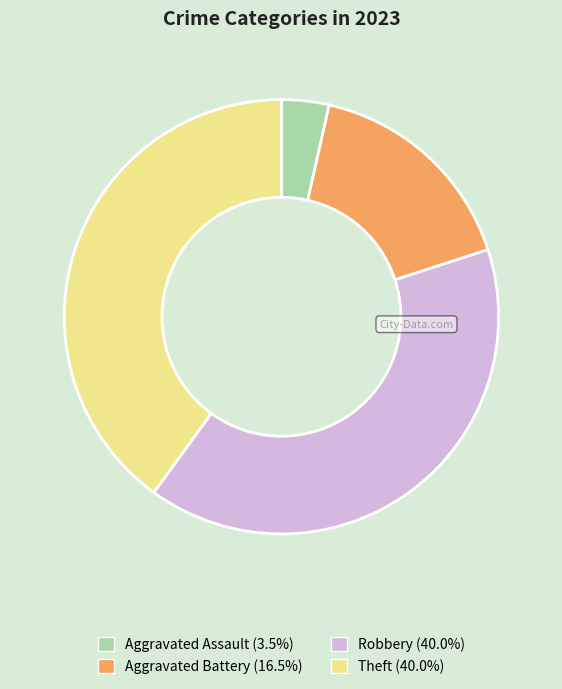

Which category has the smallest portion of the pie?

Aggravated Assault